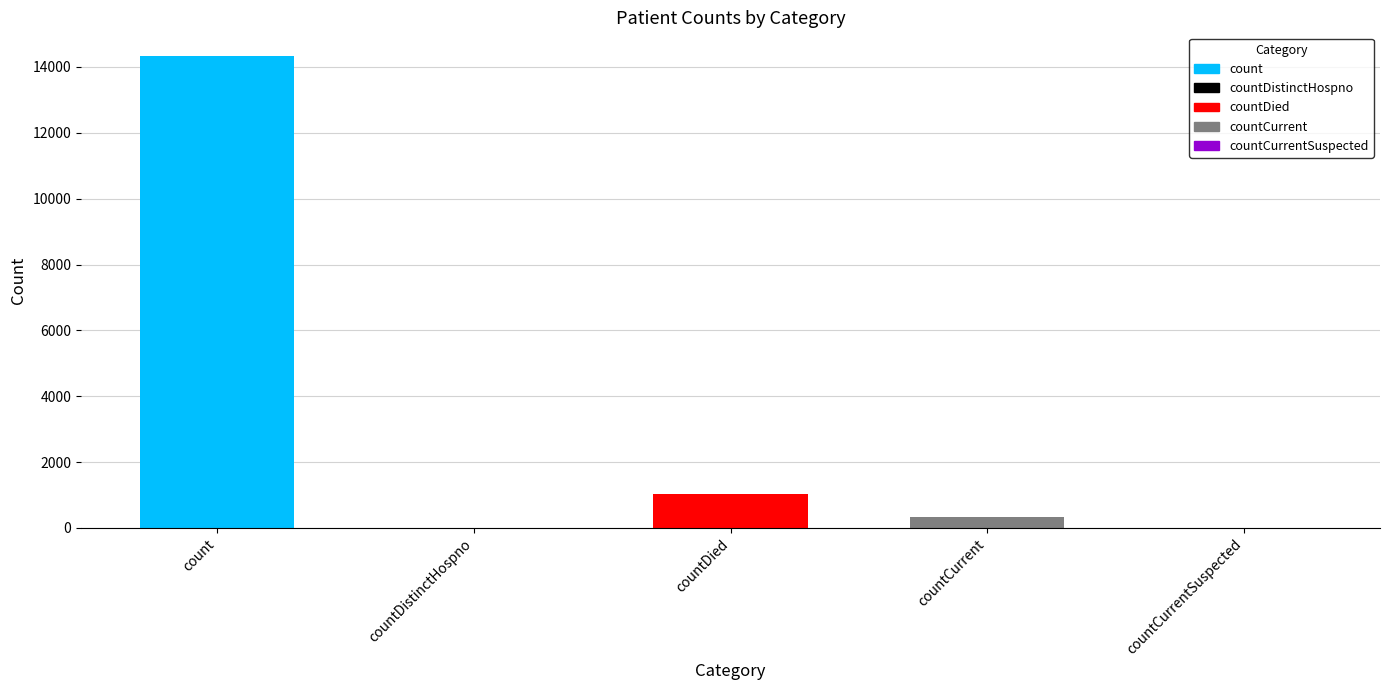

The chart shows a value of 7846 at countDistinctHospno. True or false?

False